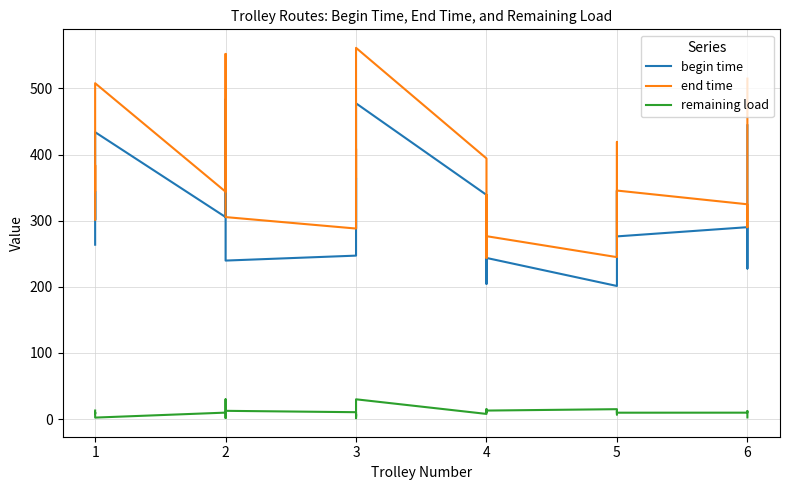

What is the sum of all begin time values?

9510.9